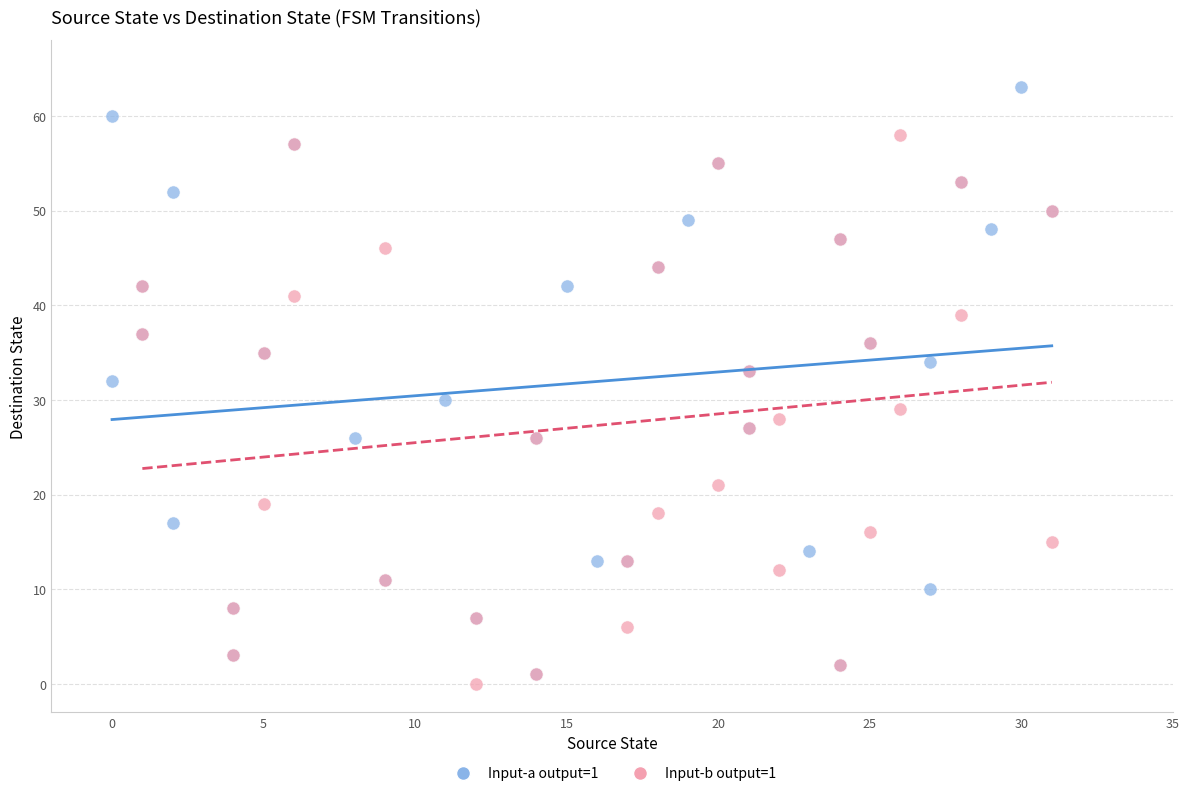

Which series has the widest spread of Y values?

Input-a output=1